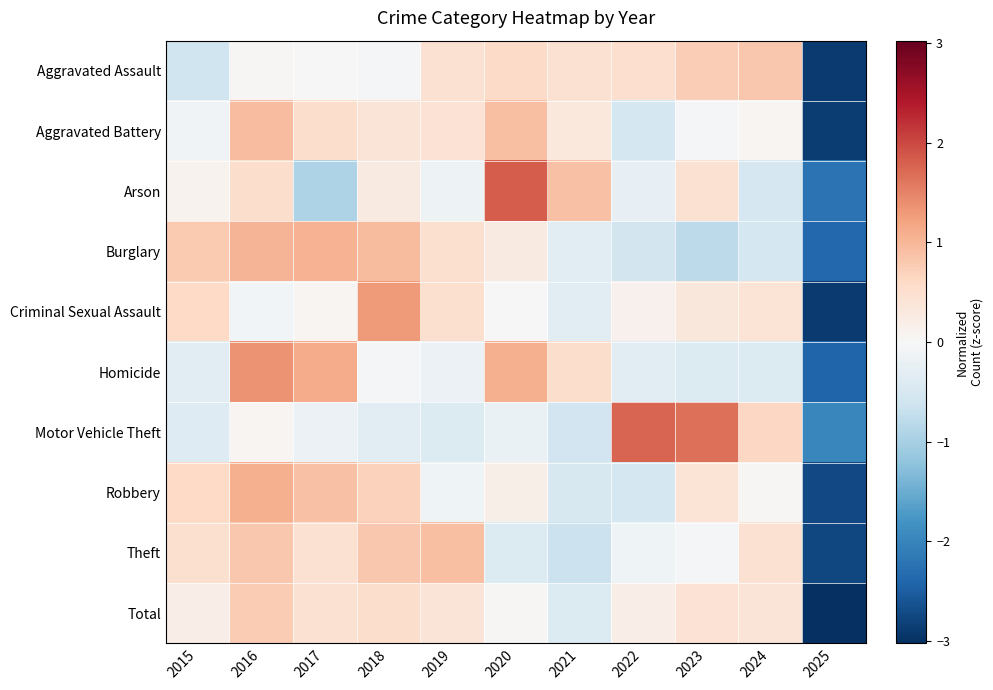

Rank the series by their maximum value, from highest to lowest.

Arson, Motor Vehicle Theft, Homicide, Criminal Sexual Assault, Robbery, Burglary, Aggravated Battery, Theft, Aggravated Assault, Total